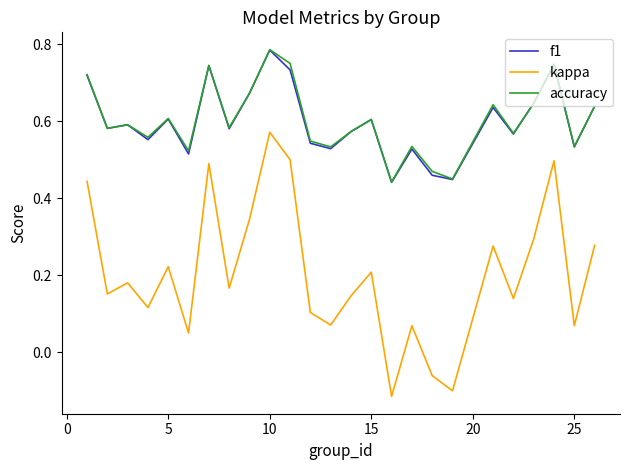

Which series has the largest range (max minus min)?

kappa